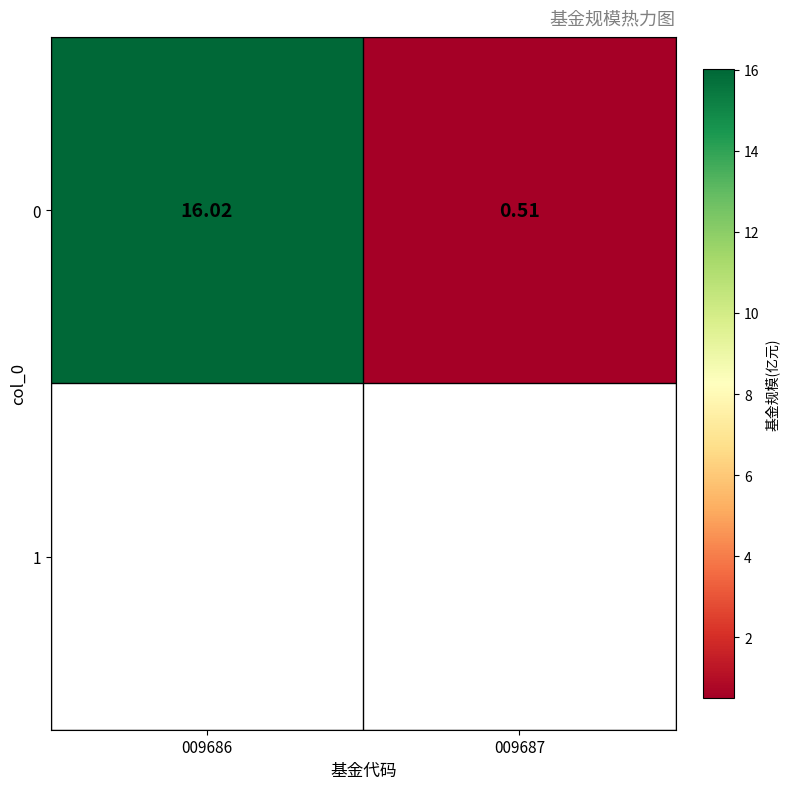

The chart shows a value of 16.0 at 009686. True or false?

True